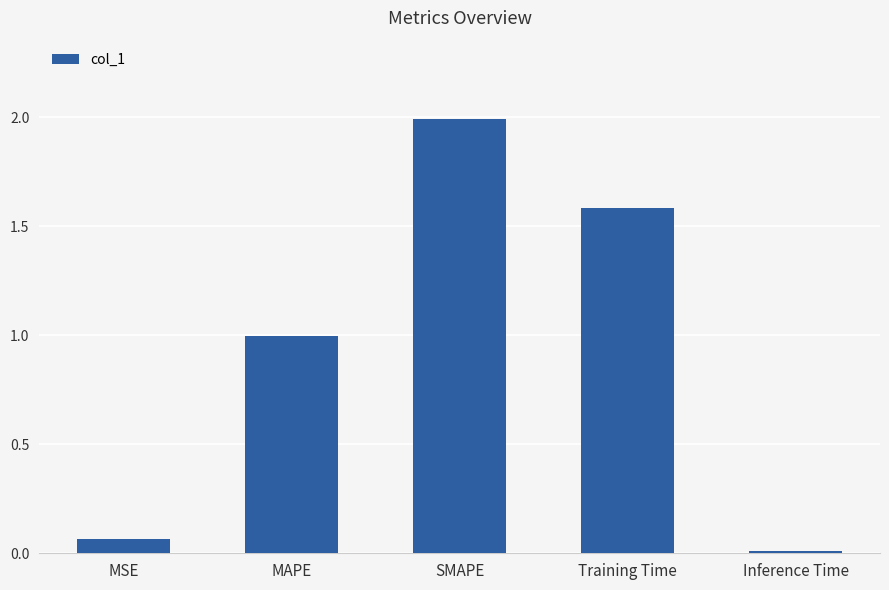

List the labels in order of value, largest first.

SMAPE, Training Time, MAPE, MSE, Inference Time